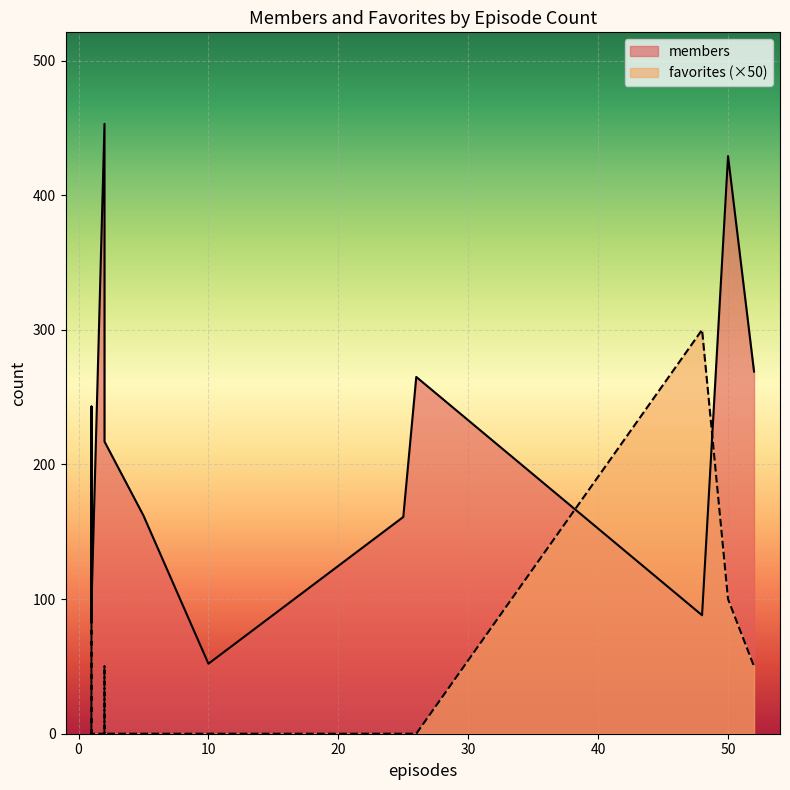

True or false: members has a value of 52 at 10.

True